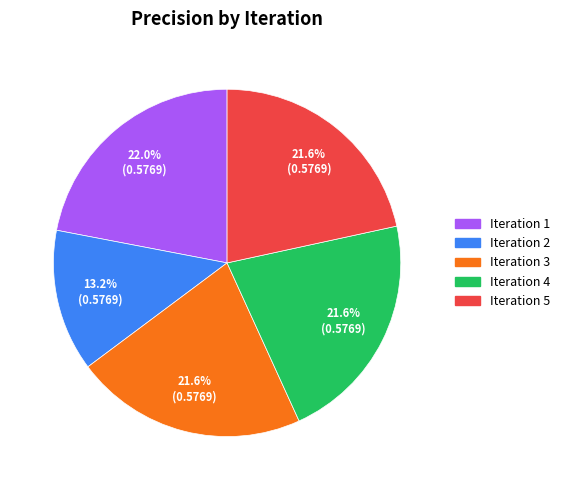

Is there a majority slice in this chart?

No